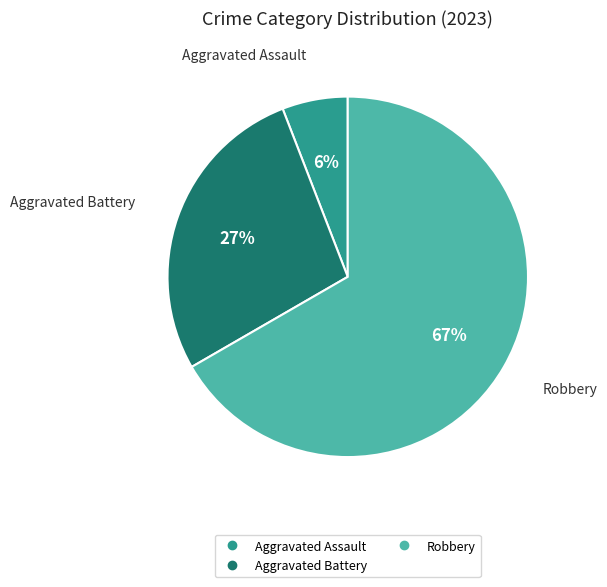

How many slices are in this pie chart?

3